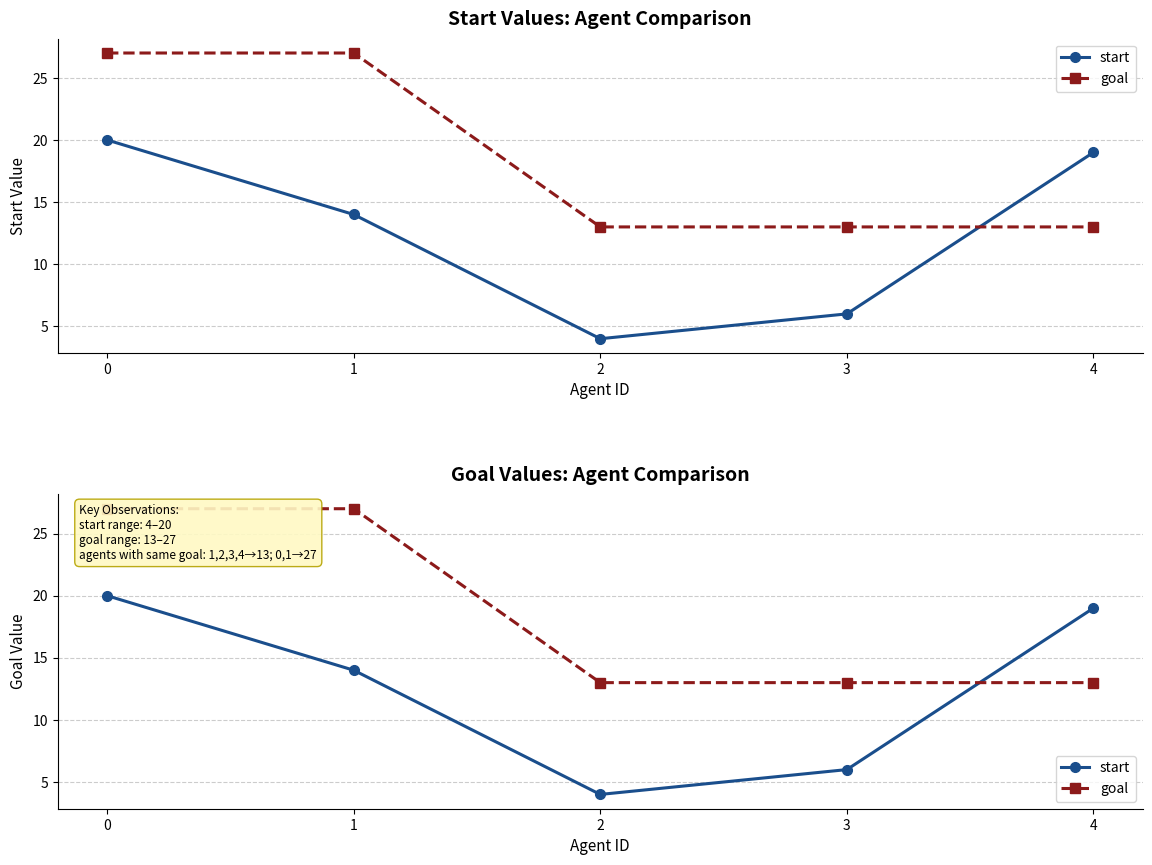

At how many categories does at least one series exceed 11?

5